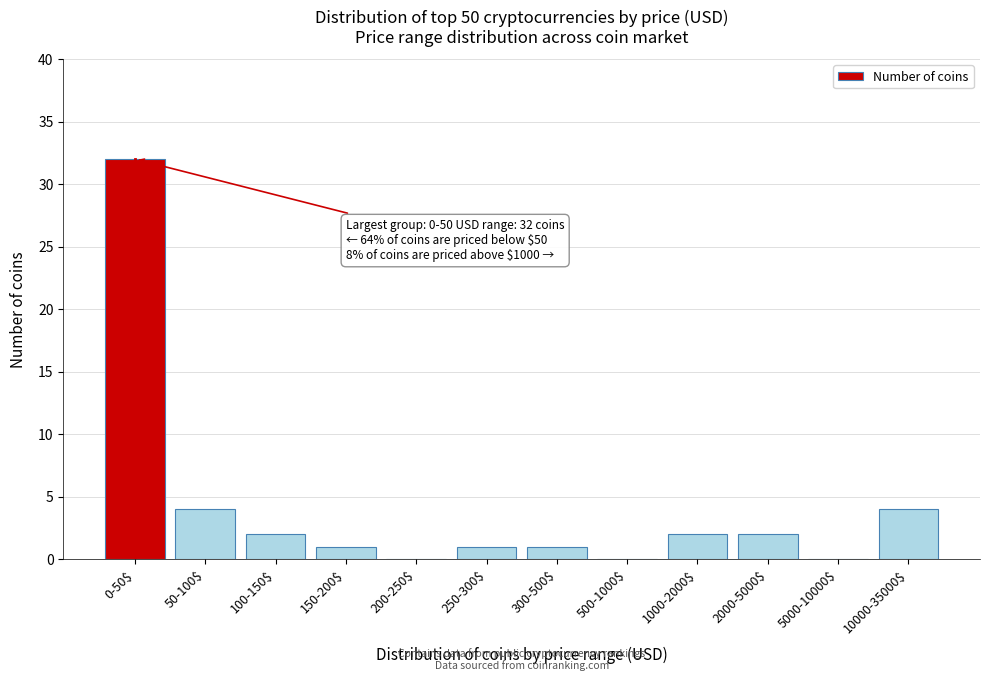

The value at 500-1000$ is 0. True or false?

True